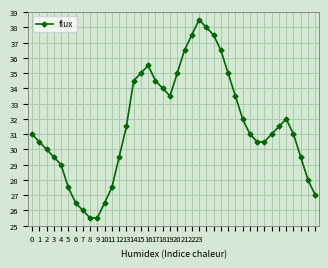

True or false: the data has more than 2 interior local peaks.

True